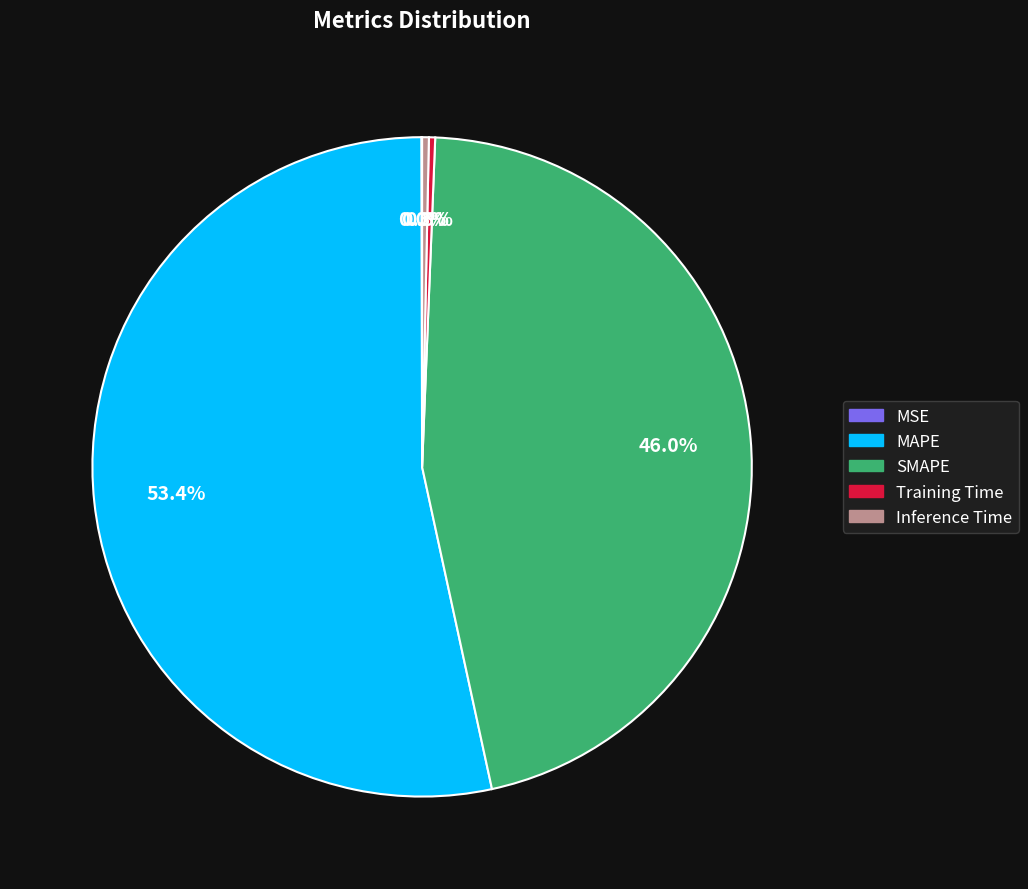

True or false: Inference Time accounts for 6% of the total.

False